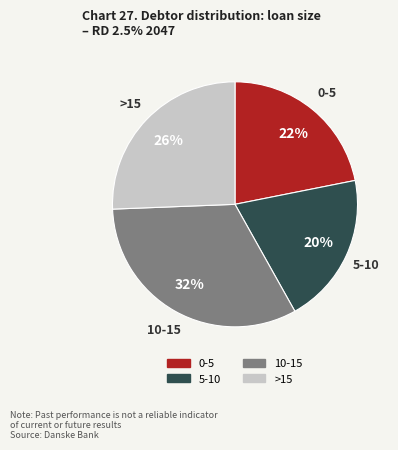

To the nearest percent, what is the difference between the largest and smallest slice percentages?

12%